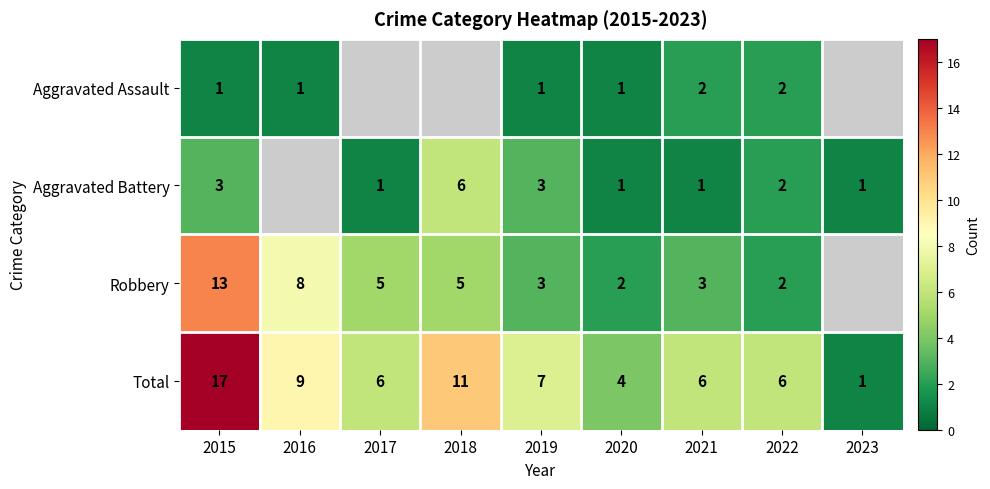

Is it true that Robbery equals 5 at 2017?

True